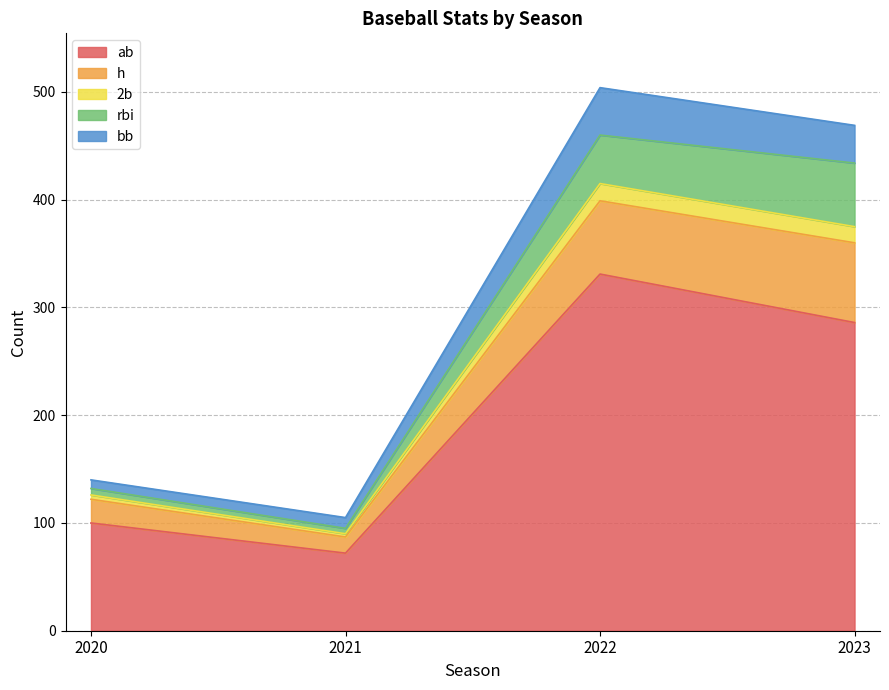

True or false: h and bb intersect in this chart.

False